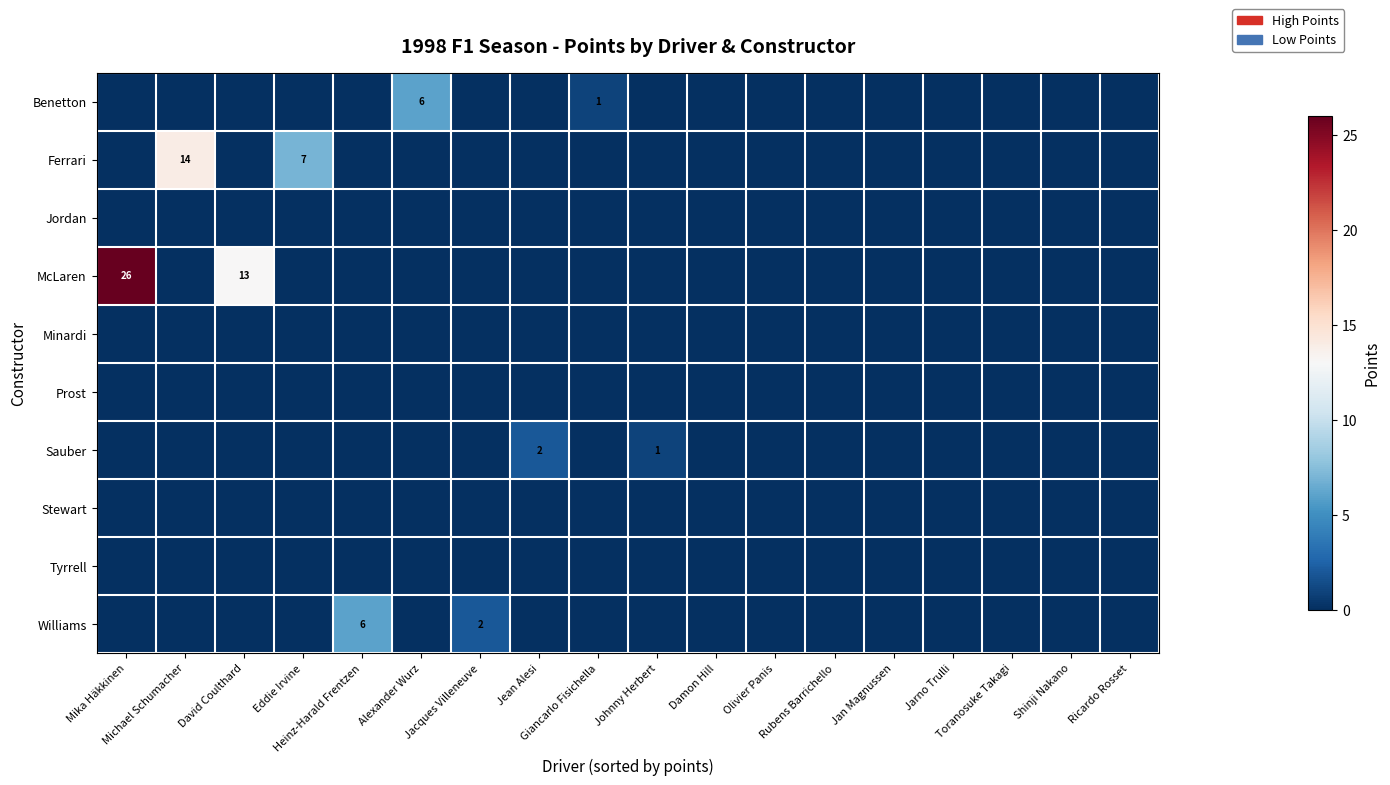

Reading left to right, extract all data points from this chart.

row_0: 0	0	0	0	0	6	0	0	1	0	0	0	0	0	0	0	0	0
row_1: 0	14	0	7	0	0	0	0	0	0	0	0	0	0	0	0	0	0
row_2: 0	0	0	0	0	0	0	0	0	0	0	0	0	0	0	0	0	0
row_3: 26	0	13	0	0	0	0	0	0	0	0	0	0	0	0	0	0	0
row_4: 0	0	0	0	0	0	0	0	0	0	0	0	0	0	0	0	0	0
row_5: 0	0	0	0	0	0	0	0	0	0	0	0	0	0	0	0	0	0
row_6: 0	0	0	0	0	0	0	2	0	1	0	0	0	0	0	0	0	0
row_7: 0	0	0	0	0	0	0	0	0	0	0	0	0	0	0	0	0	0
row_8: 0	0	0	0	0	0	0	0	0	0	0	0	0	0	0	0	0	0
row_9: 0	0	0	0	6	0	2	0	0	0	0	0	0	0	0	0	0	0